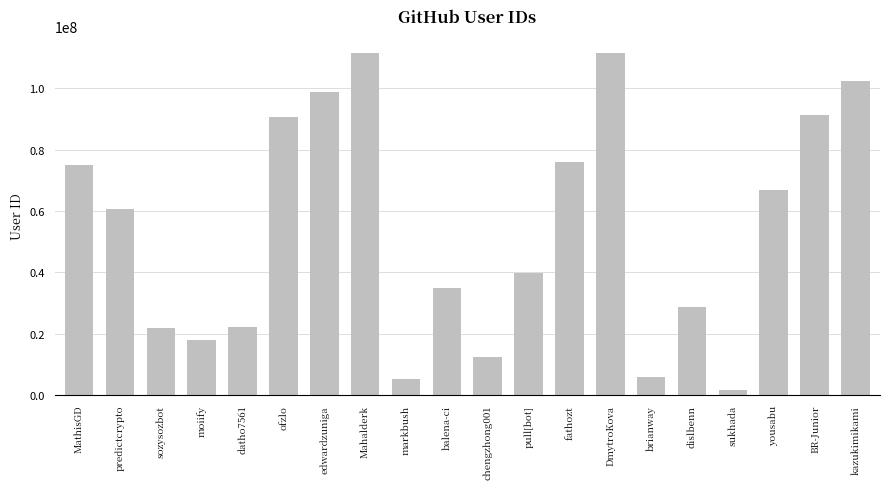

What is the greatest value displayed?

111434456